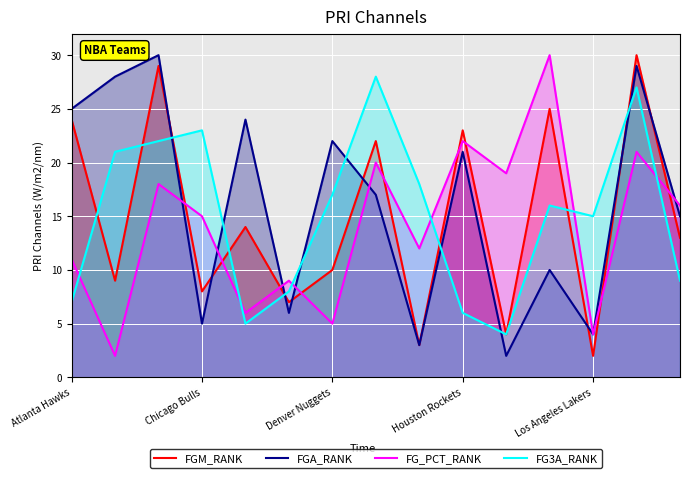

Which series has the largest total across all categories?

FGA_RANK